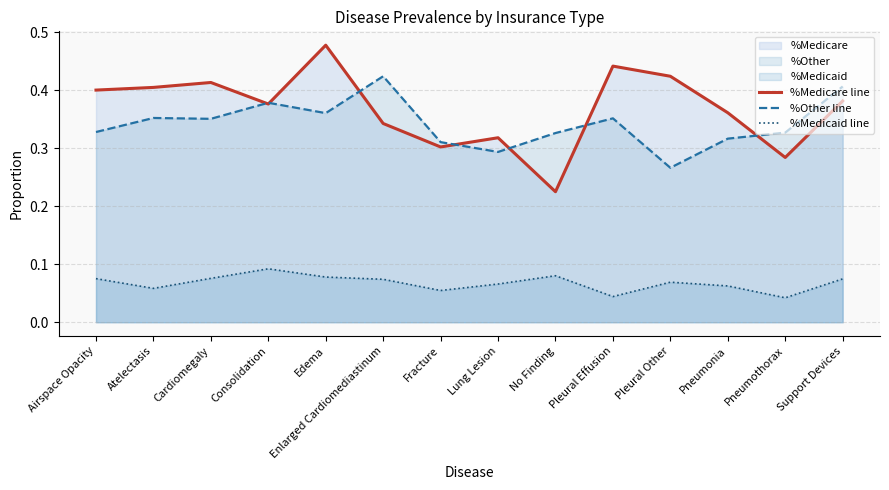

True or false: %Other line has a value of 0.4 at Pleural Effusion.

True